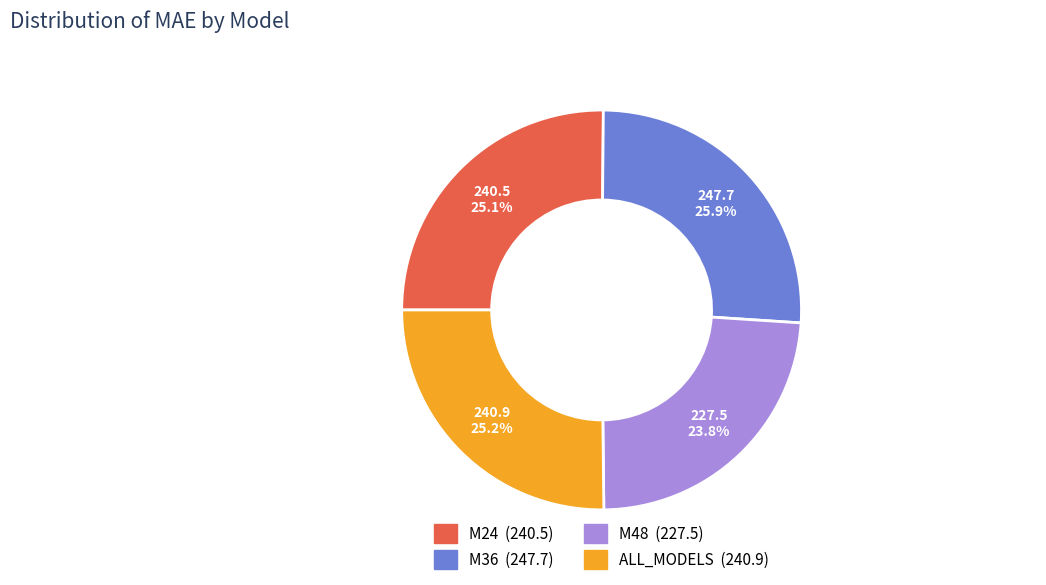

What is the largest slice in the pie chart?

M36